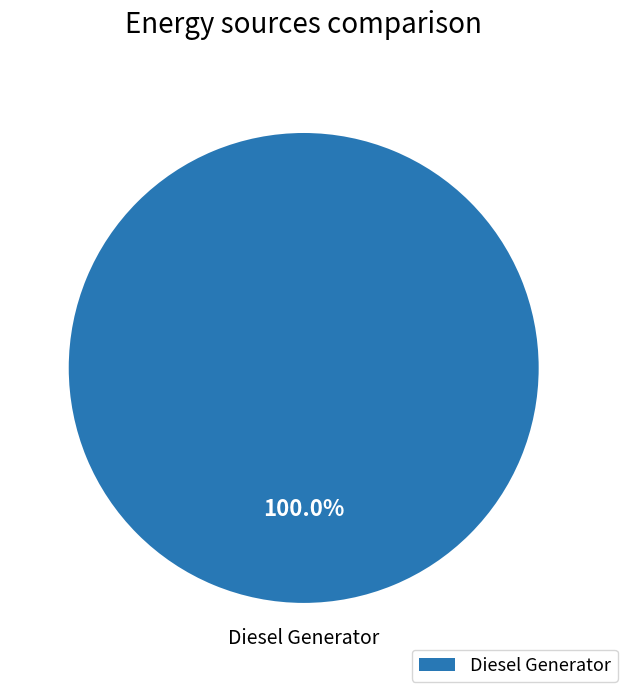

How many slices are in this pie chart?

1